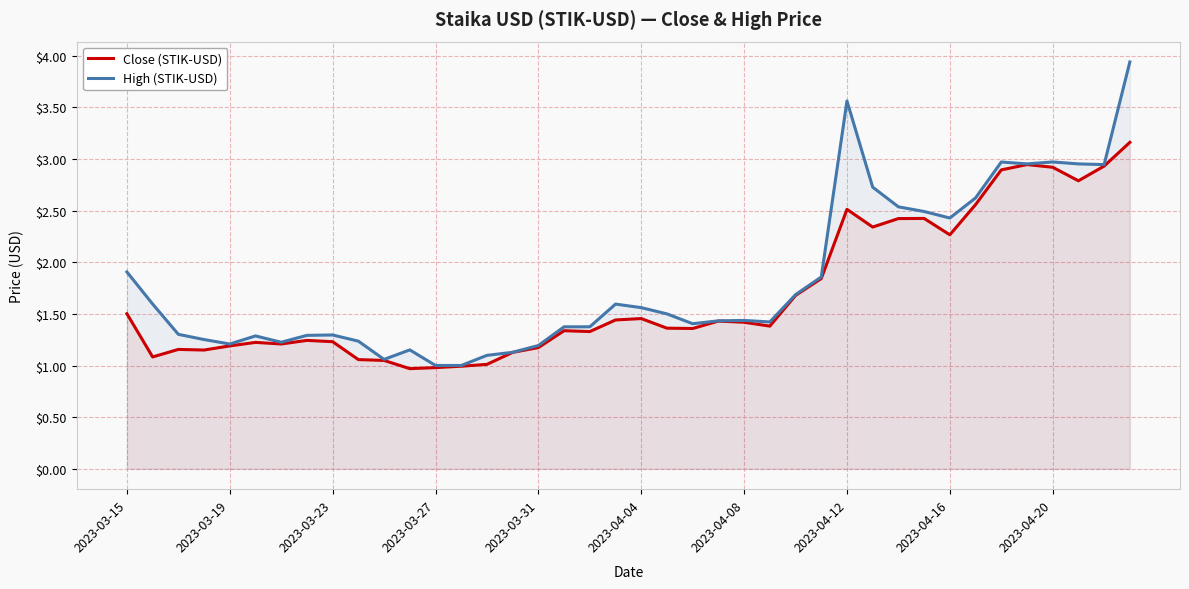

What is the maximum value shown in the chart?

3.9